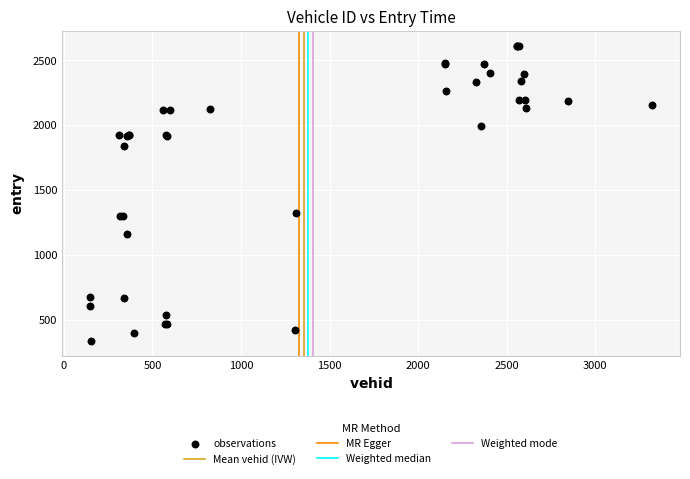

What Y value in the scatter plot is closest to 1473?

1324.7